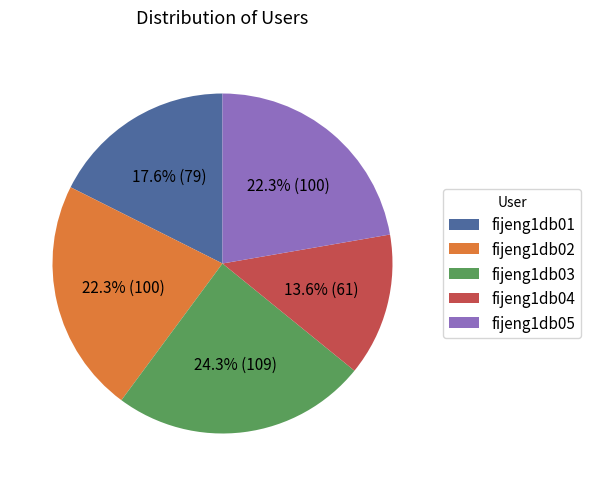

How many segments does this pie chart have?

5